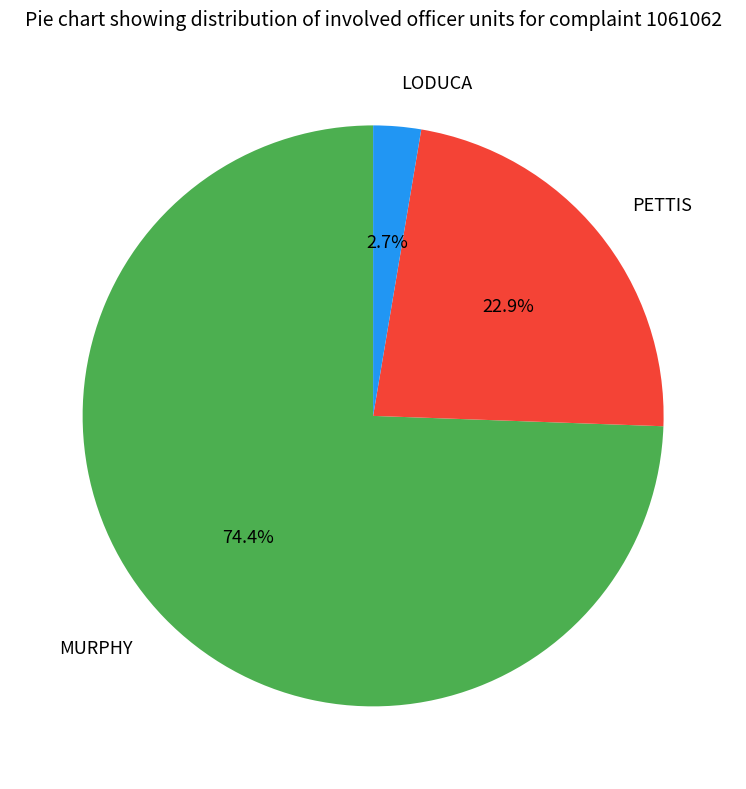

Does PETTIS represent more than half of the total?

No